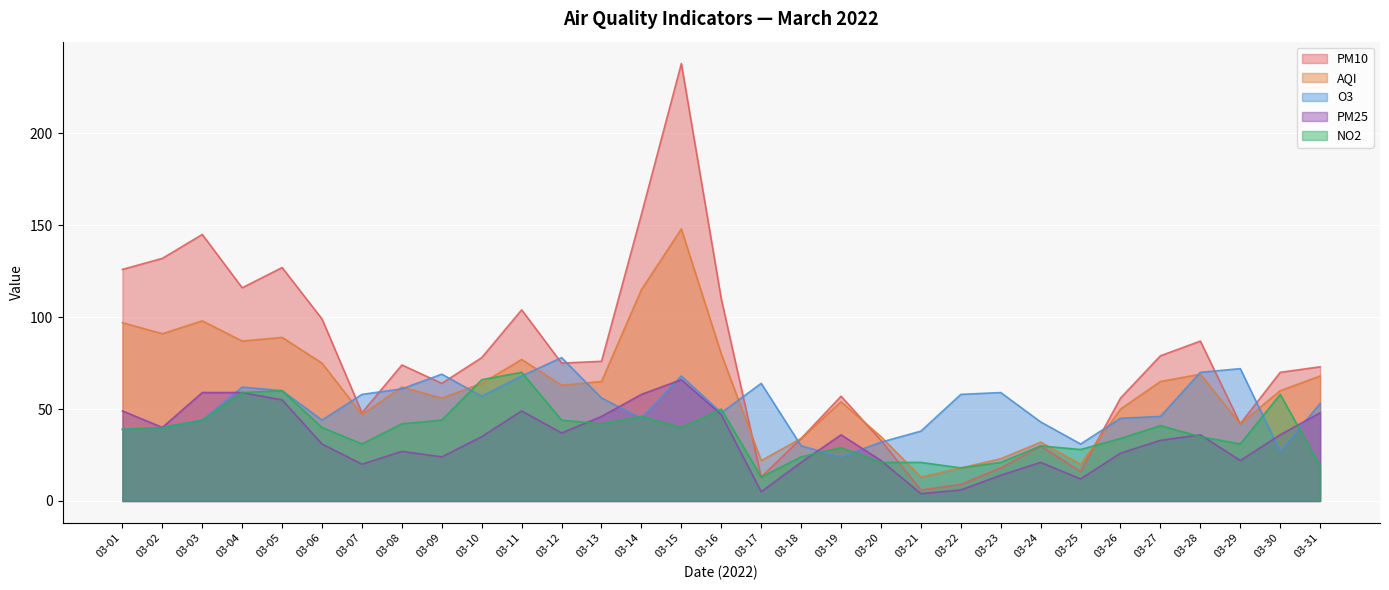

What is the greatest value displayed?

238